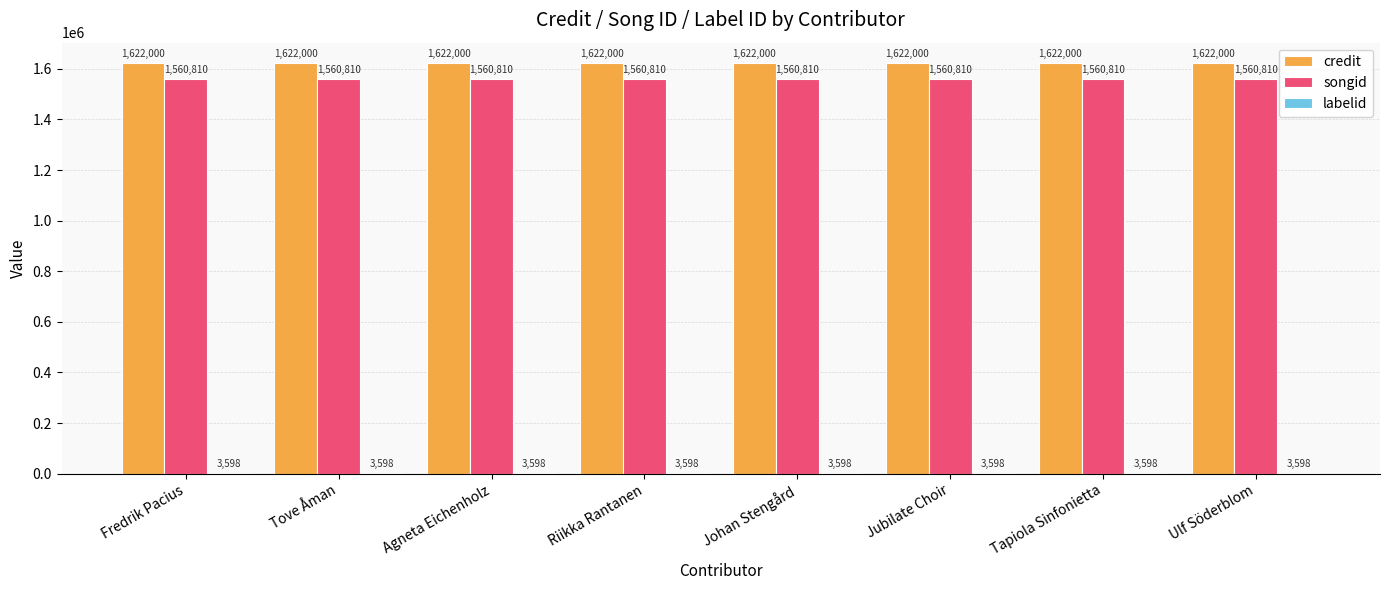

What is the average value of the songid series?

1560810